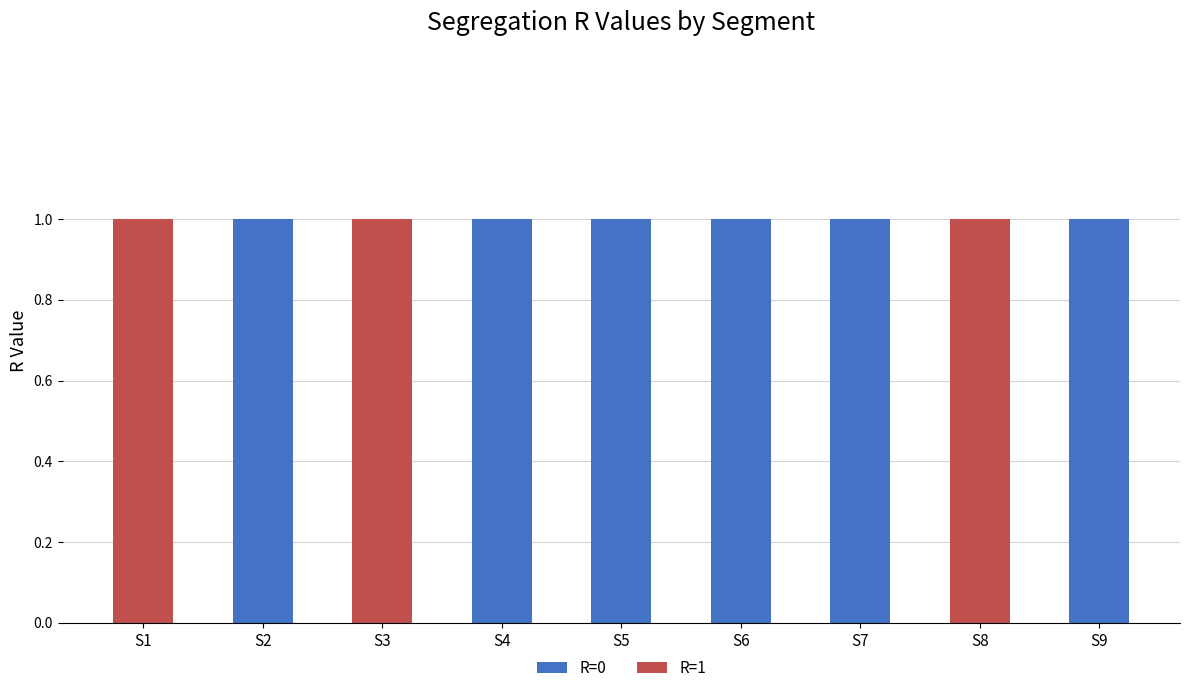

The R=0 series shows 1 at S7. True or false?

True